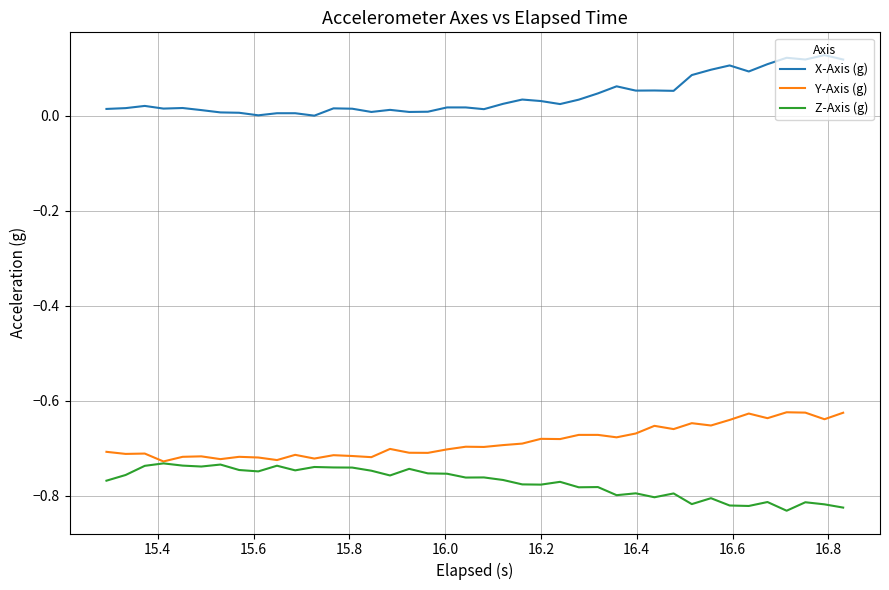

Is this an area chart (filled region under the line)?

No